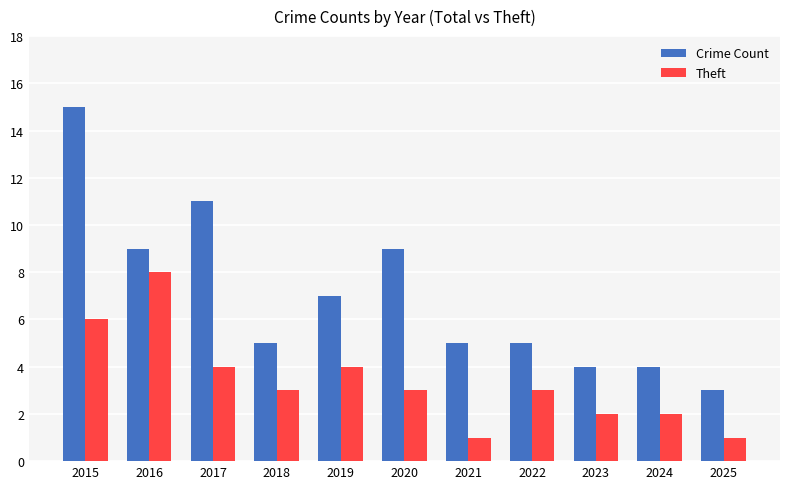

What are all the series names shown in the legend?

Crime Count, Theft